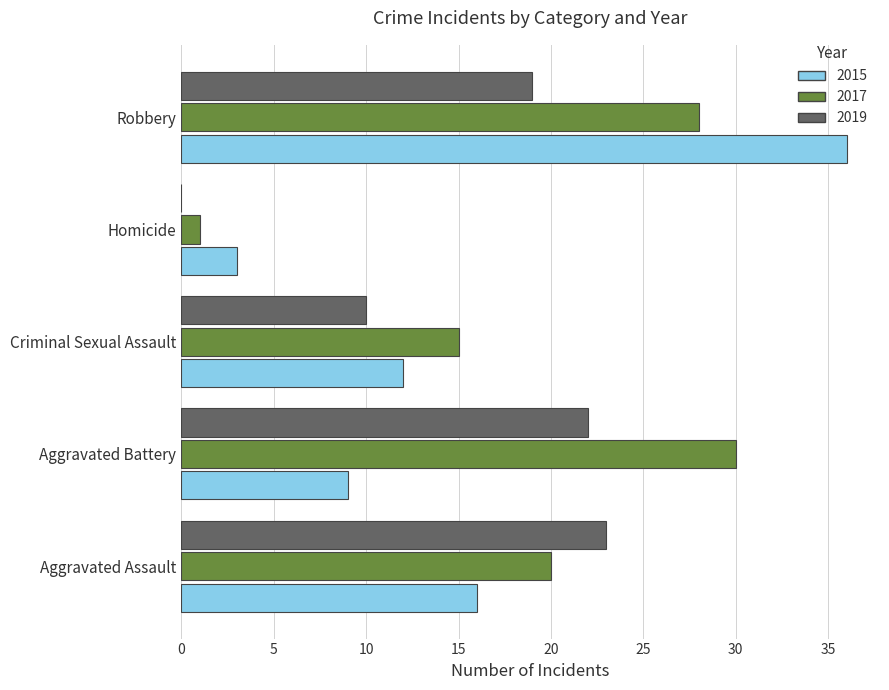

What is the approximate value of 2019 at Aggravated Battery, to the nearest 5?

20